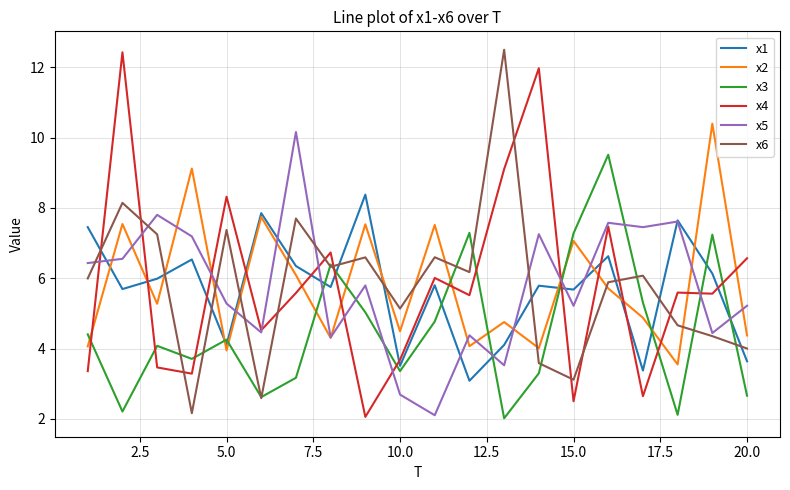

What are all the series names shown in the legend?

x1, x2, x3, x4, x5, x6